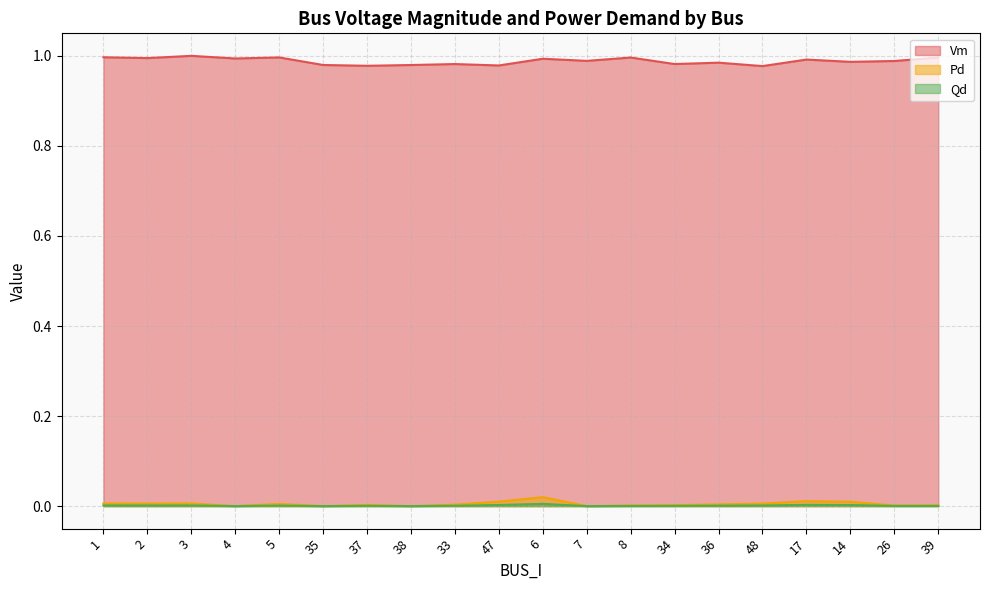

At which label is Vm closest to 0?

48